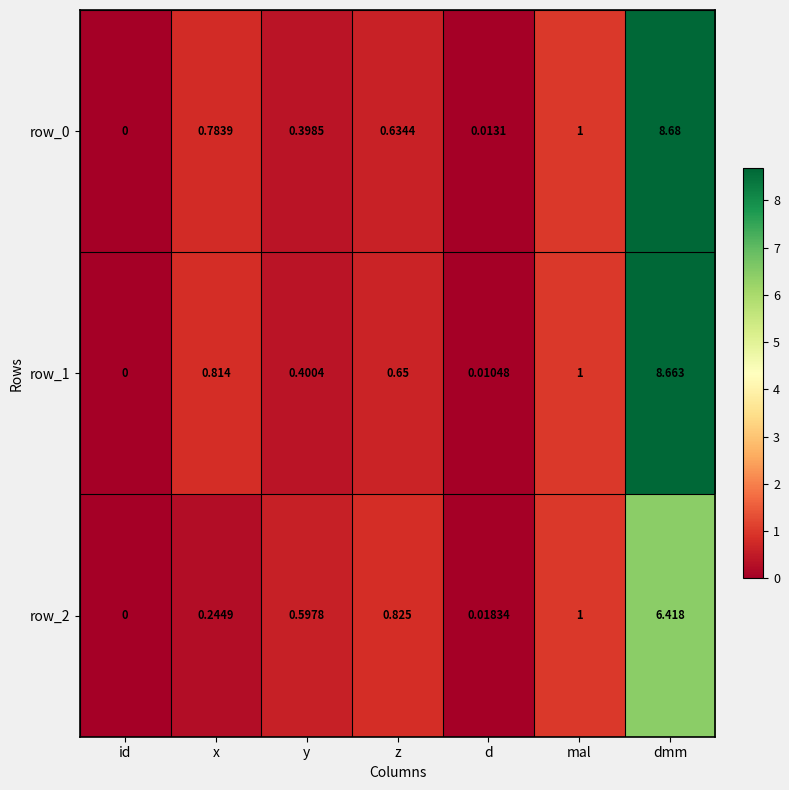

List the labels in order of row_2 value, largest first.

dmm, mal, z, y, x, d, id